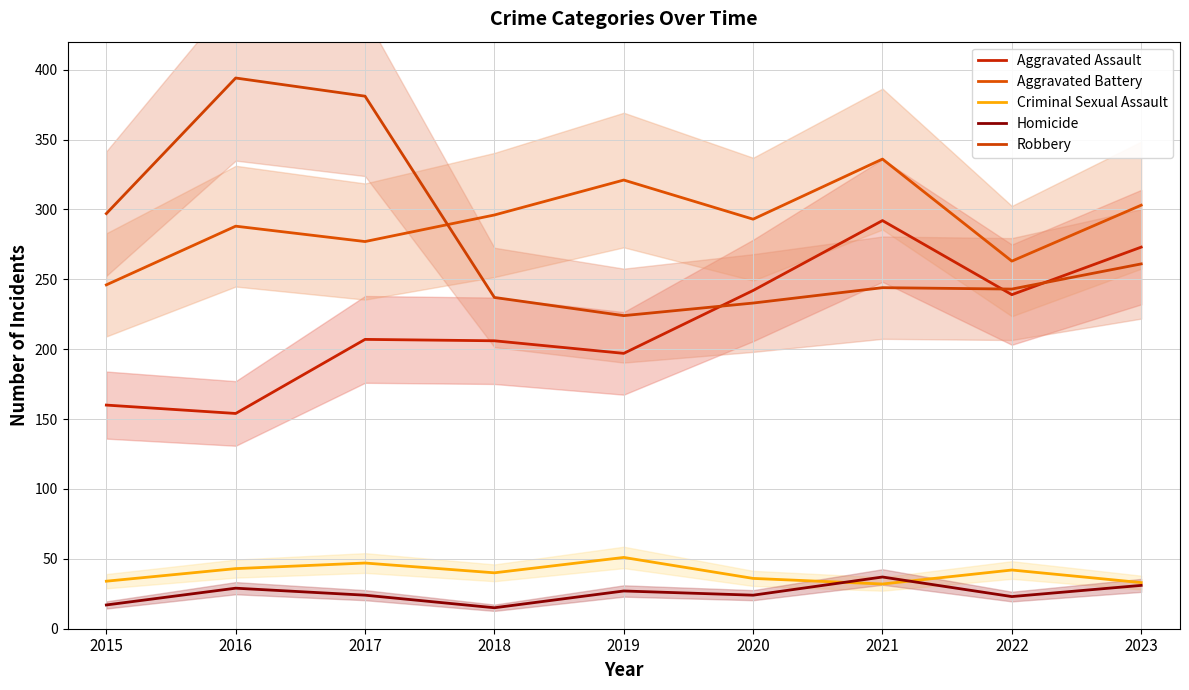

What is the sum of all Aggravated Battery values?

2623